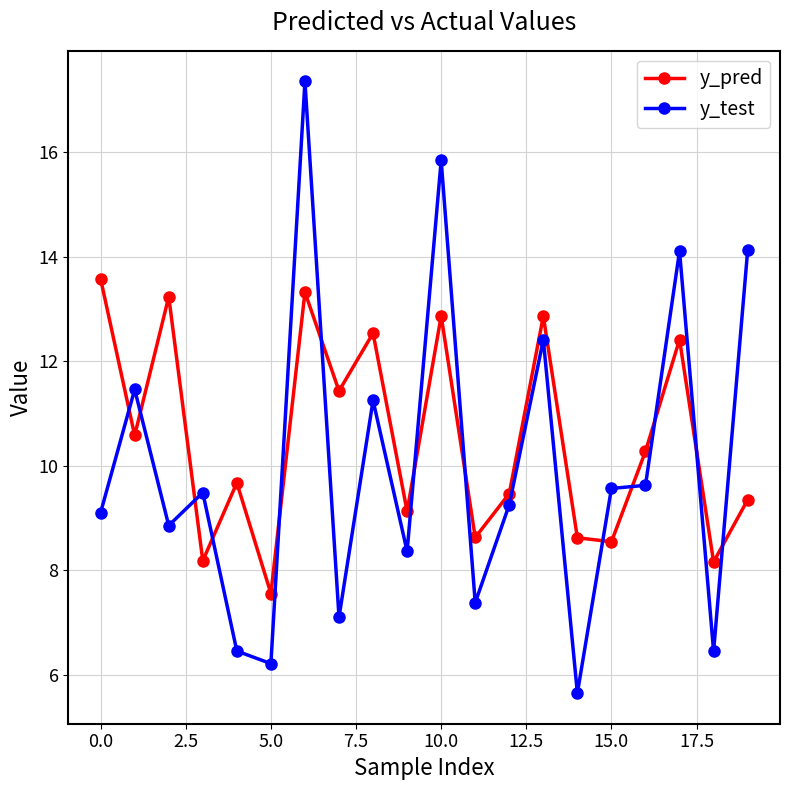

Which series has the widest spread of values?

y_test